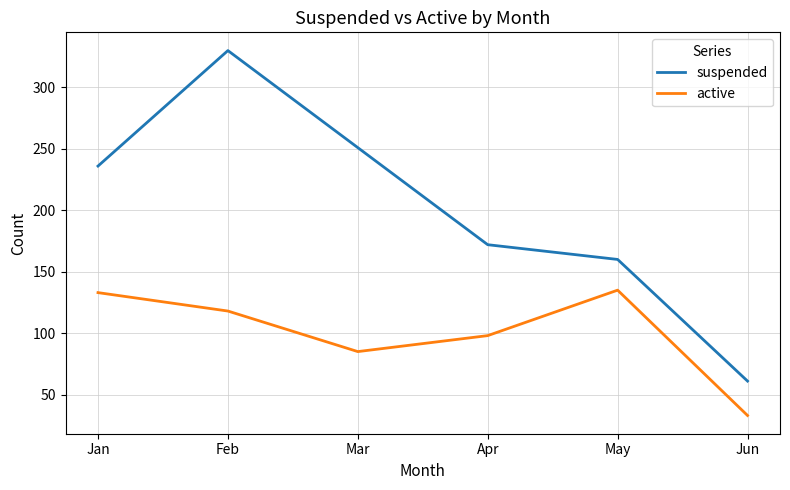

What is the maximum value for suspended?

330